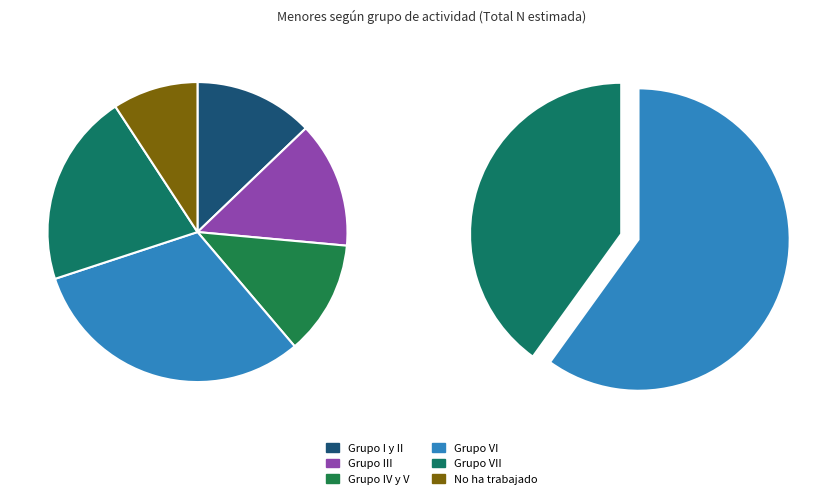

What percentage is the No ha trabajado slice, to the nearest percent?

9%